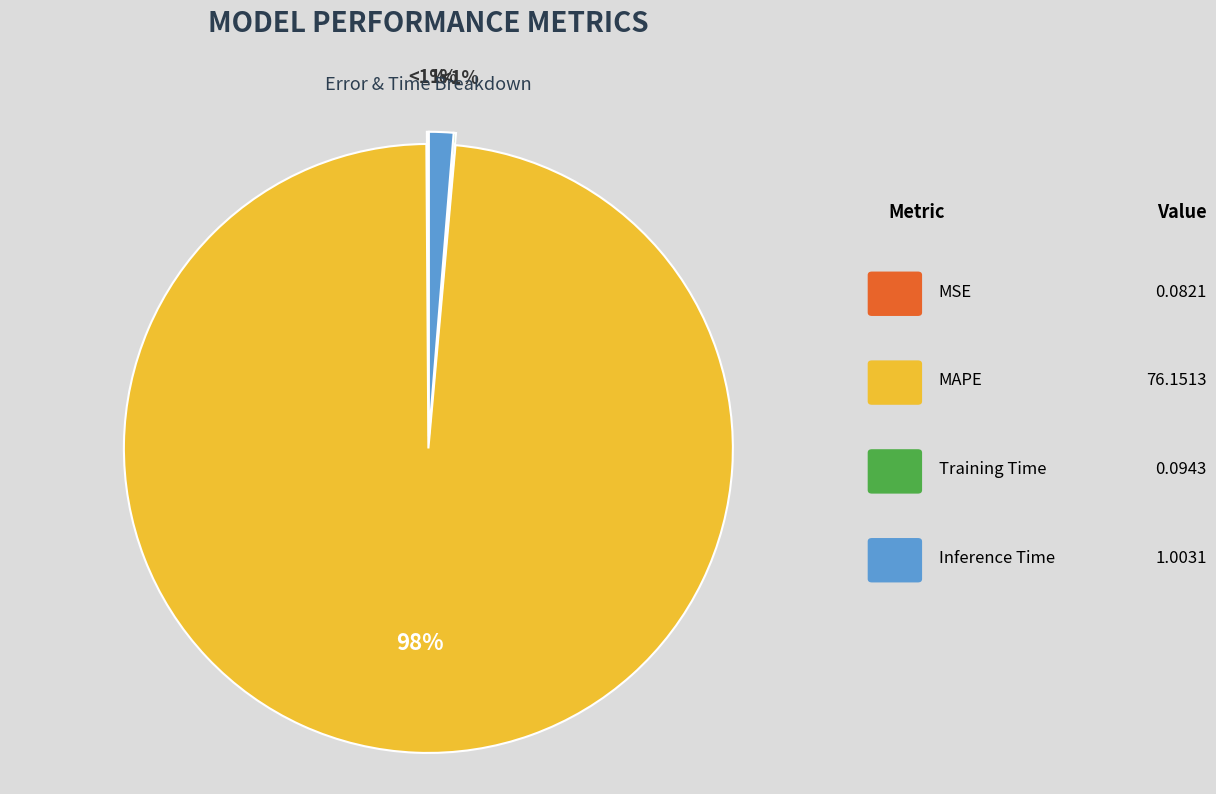

How many segments does this pie chart have?

4